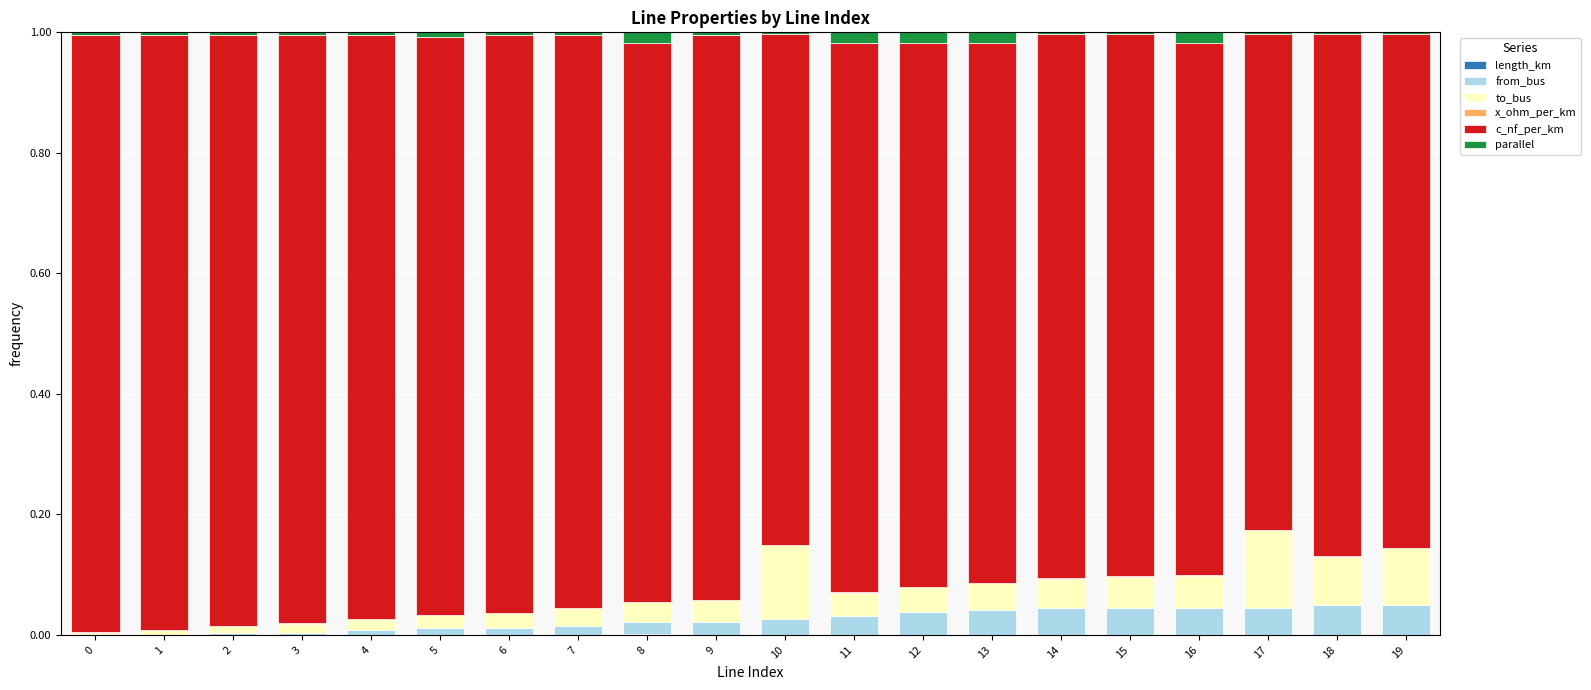

How many categories are shown in the chart?

20